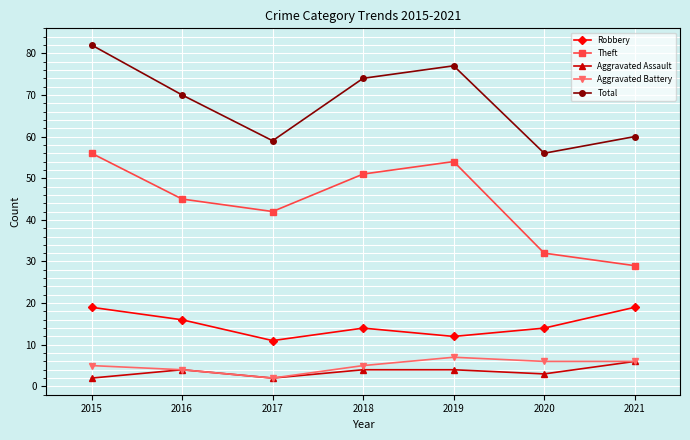

Reading right to left, list all the values displayed in this chart.

Robbery: 19	14	12	14	11	16	19
Theft: 29	32	54	51	42	45	56
Aggravated Assault: 6	3	4	4	2	4	2
Aggravated Battery: 6	6	7	5	2	4	5
Total: 60	56	77	74	59	70	82